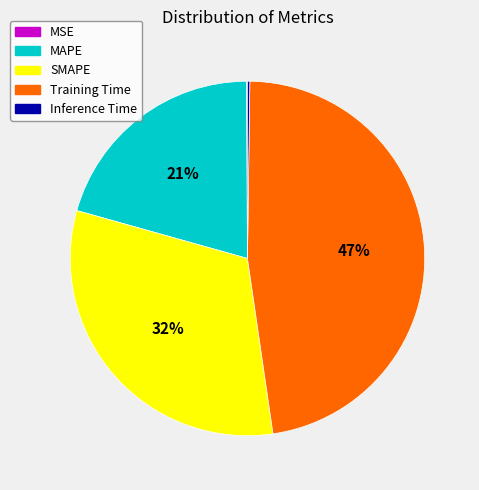

Which slice is the largest?

Training Time